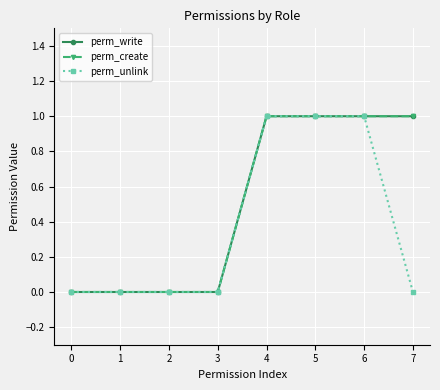

True or false: perm_create has a value of 0 at 3.

True